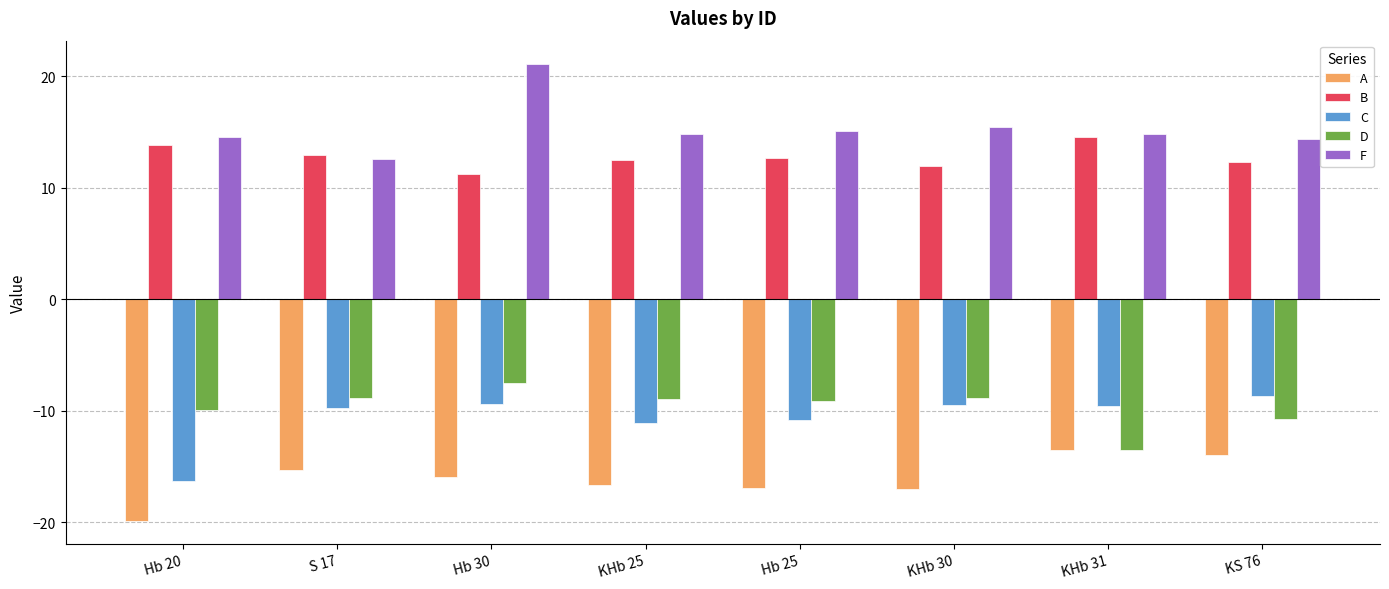

At which label does B reach its peak?

KHb 31